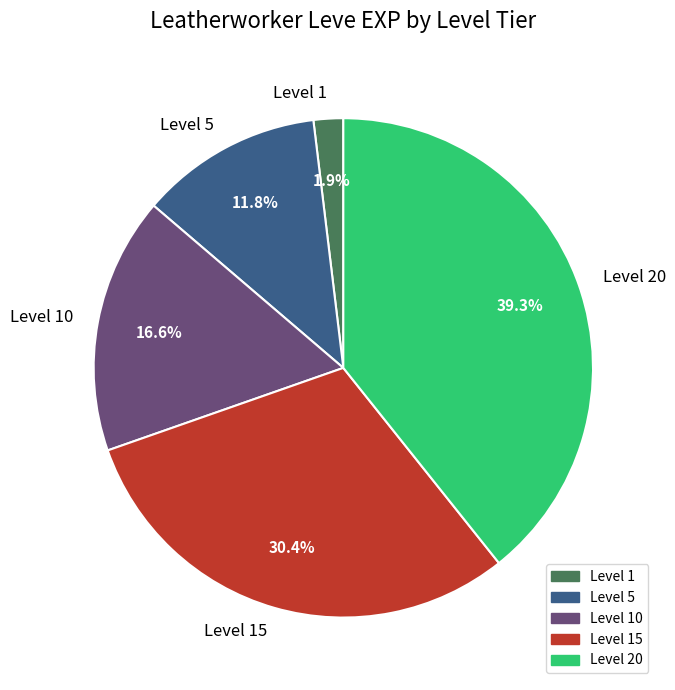

Which category has the smallest portion of the pie?

Level 1